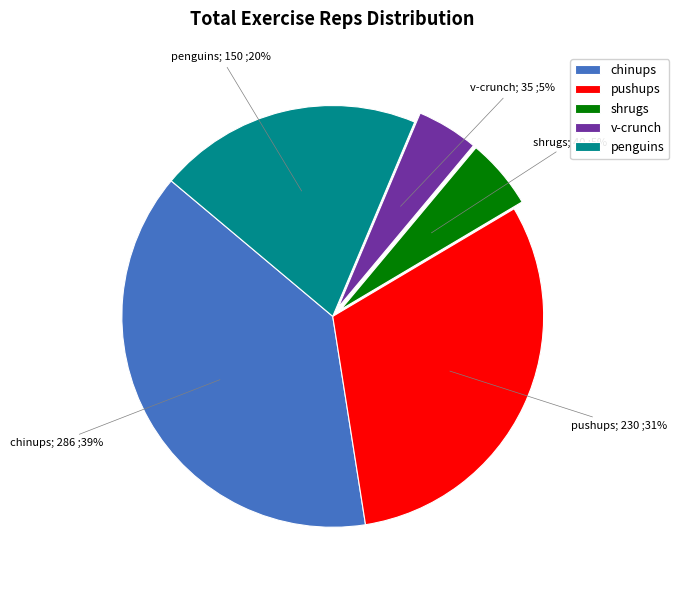

To the nearest percent, what percentage of the pie is pushups?

31%